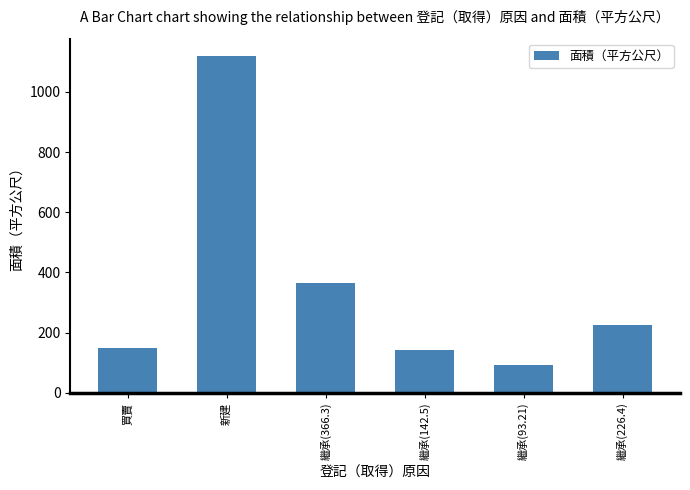

What is the difference between the values at 繼承(93.21) and 繼承(226.4)?

133.2